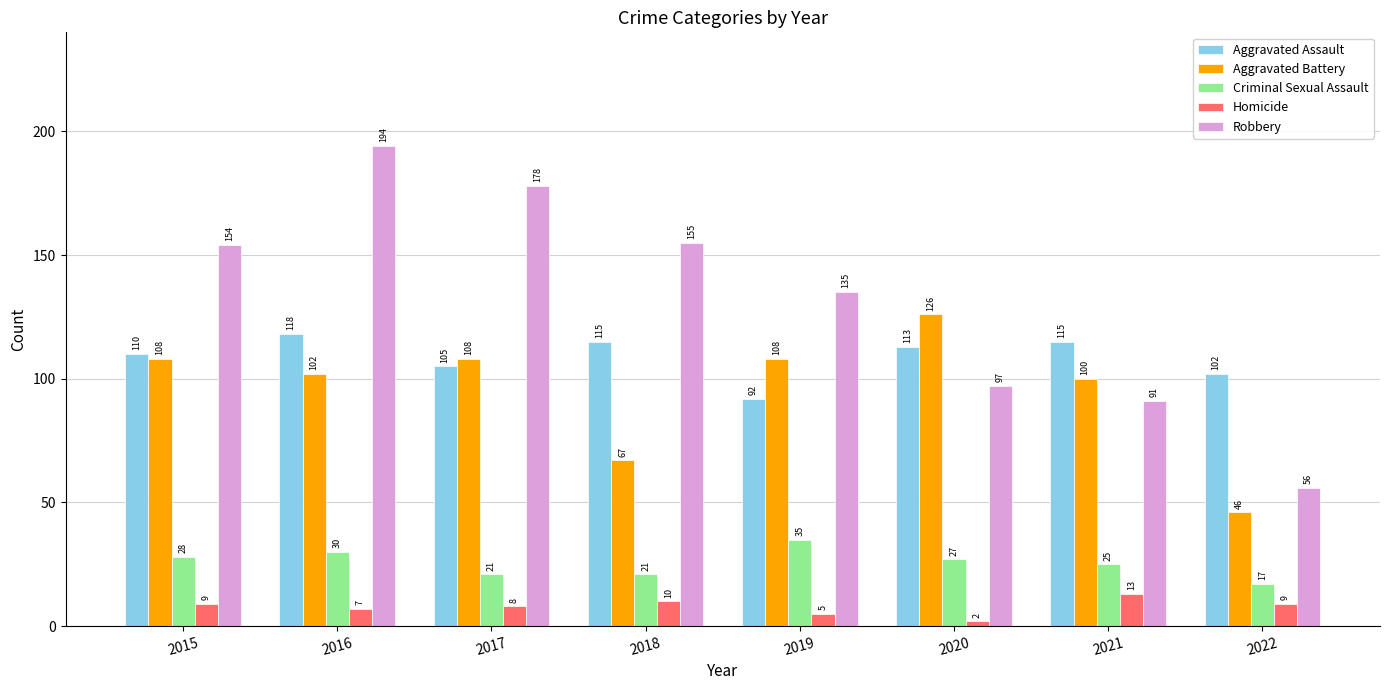

What are all the series names shown in the legend?

Aggravated Assault, Aggravated Battery, Criminal Sexual Assault, Homicide, Robbery